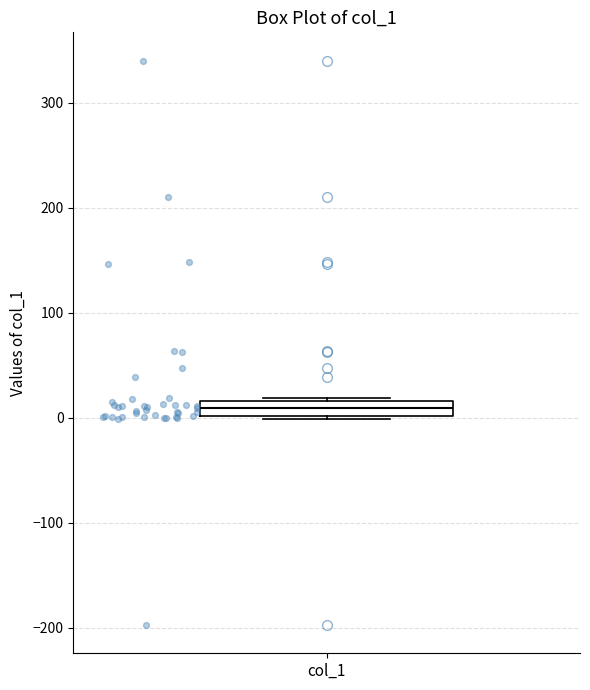

Where is the upper edge of the box for col_1 on the y-axis? The values are not printed on the chart, so give them approximately, as read against the axis.

20